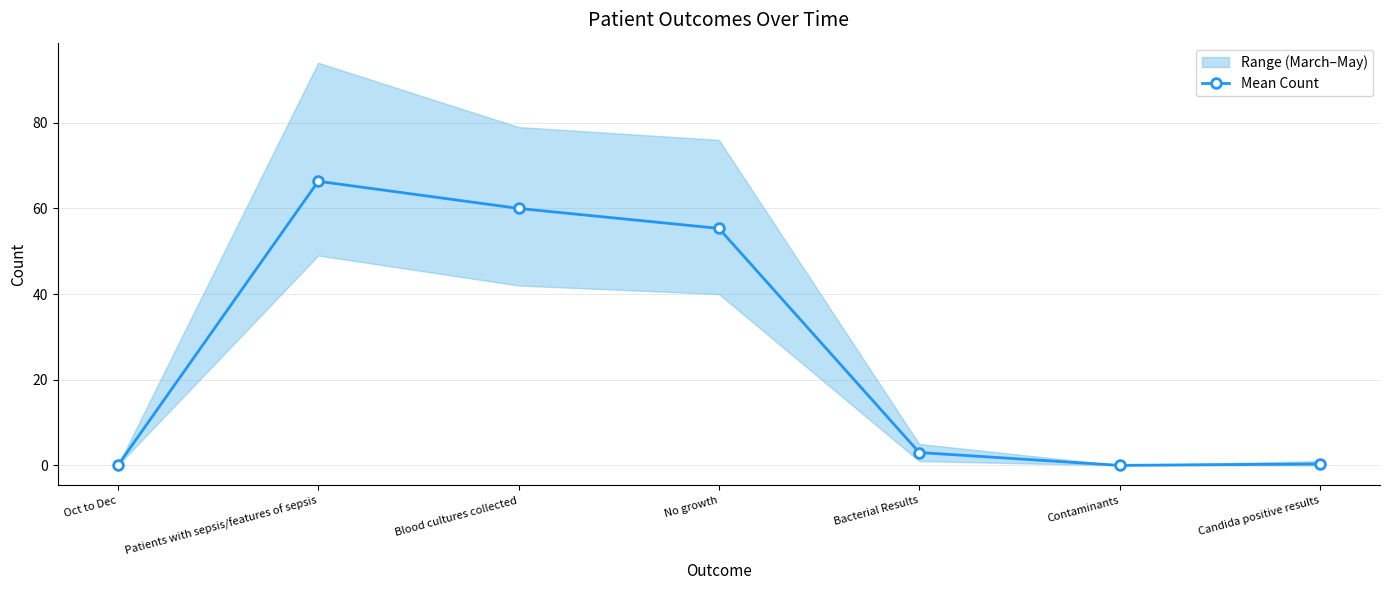

Rank the categories by value from lowest to highest.

Oct to Dec, Contaminants, Candida positive results, Bacterial Results, No growth, Blood cultures collected, Patients with sepsis/features of sepsis